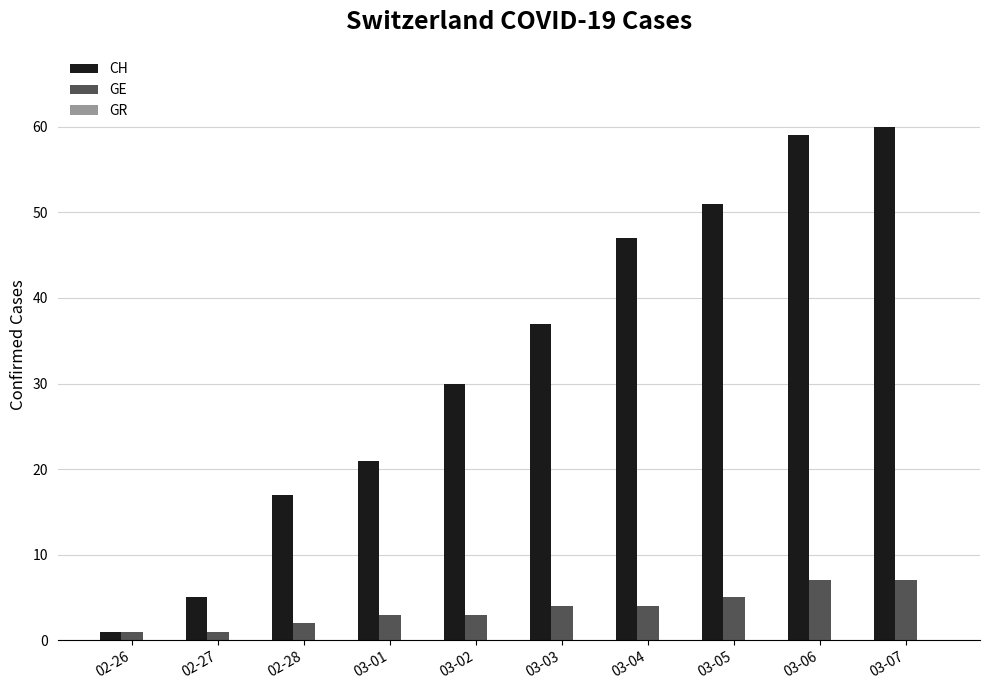

What is the maximum value shown in the chart?

60